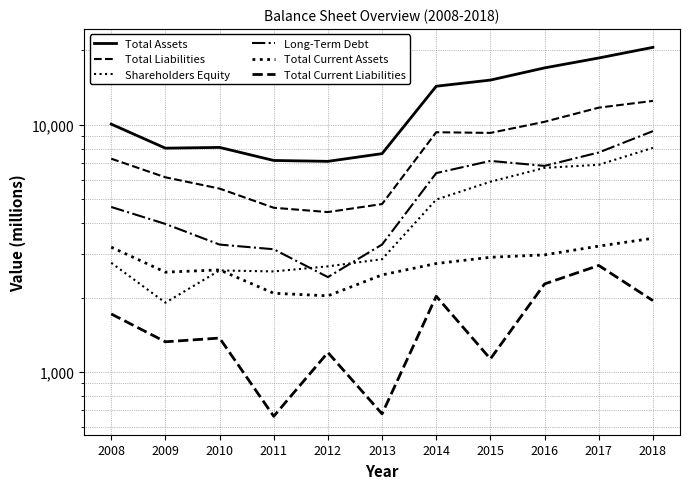

Which category has the lowest value in the Total Assets series?

2012